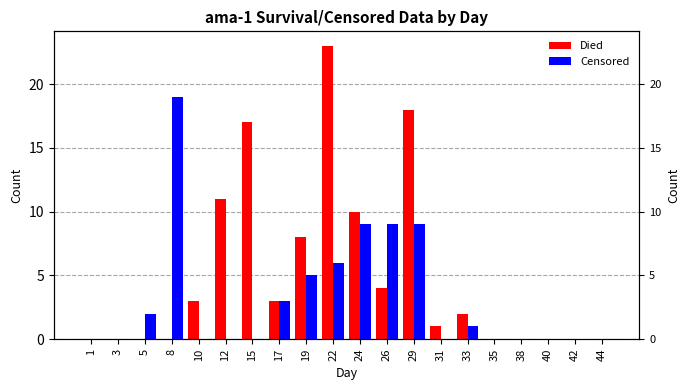

Reading left to right, list all the values displayed in this chart.

Died: 1=0	3=0	5=0	8=0	10=3	12=11	15=17	17=3	19=8	22=23	24=10	26=4	29=18	31=1	33=2	35=0	38=0	40=0	42=0	44=0
Censored: 1=0	3=0	5=2	8=19	10=0	12=0	15=0	17=3	19=5	22=6	24=9	26=9	29=9	31=0	33=1	35=0	38=0	40=0	42=0	44=0